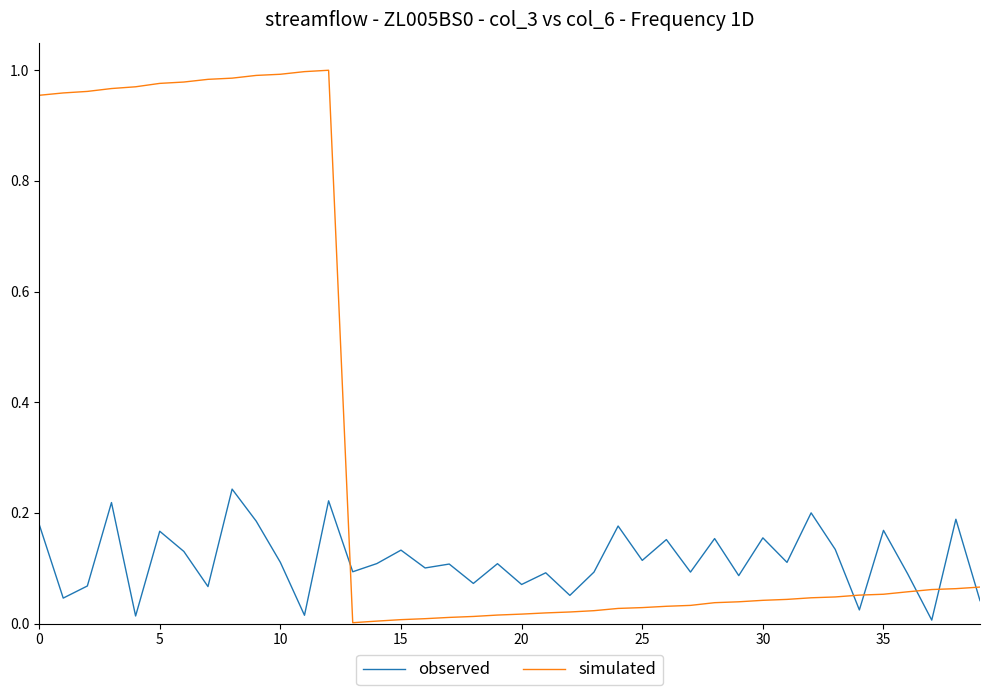

True or false: simulated and observed intersect in this chart.

True